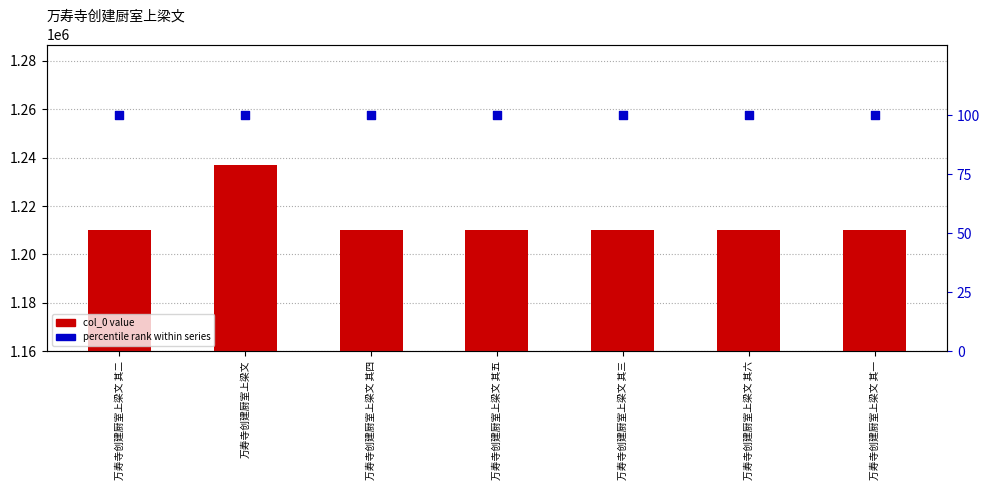

What is the total value across all series at 万寿寺创建厨室上梁文 其一?

1210093